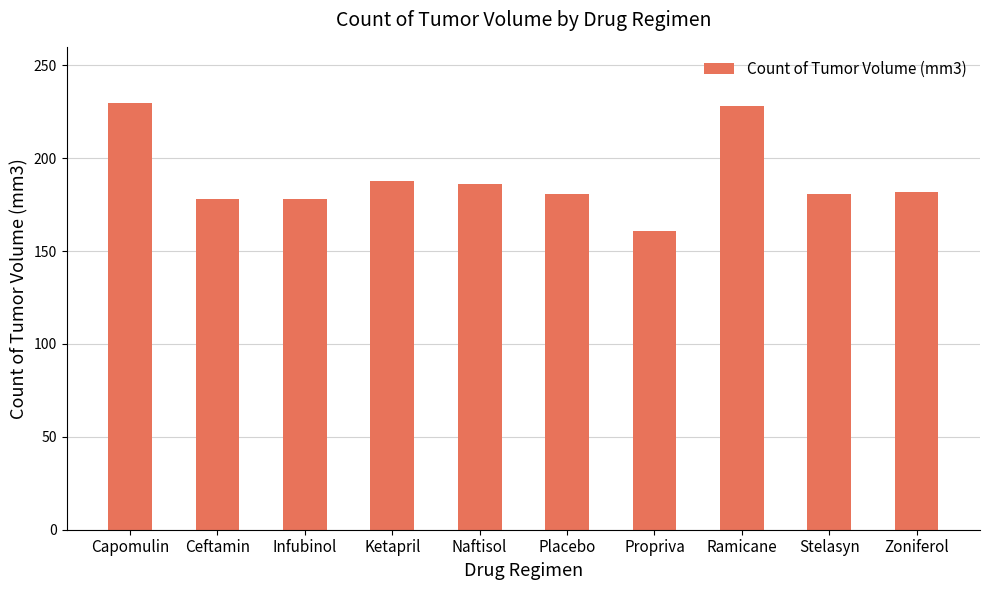

What is the difference between the values at Naftisol and Zoniferol?

4